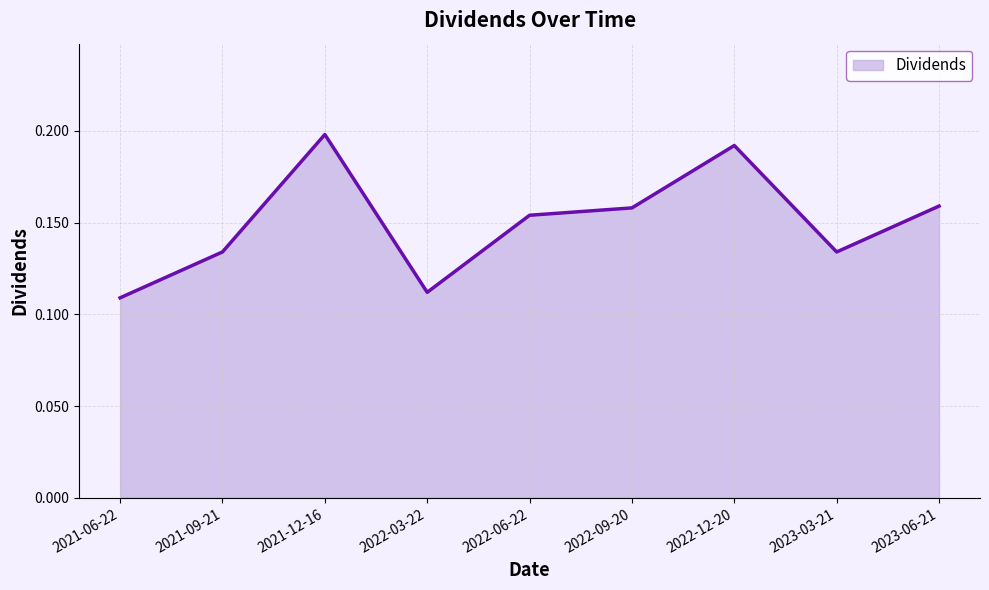

Between 2021-06-22 and 2022-03-22, which is larger?

2022-03-22